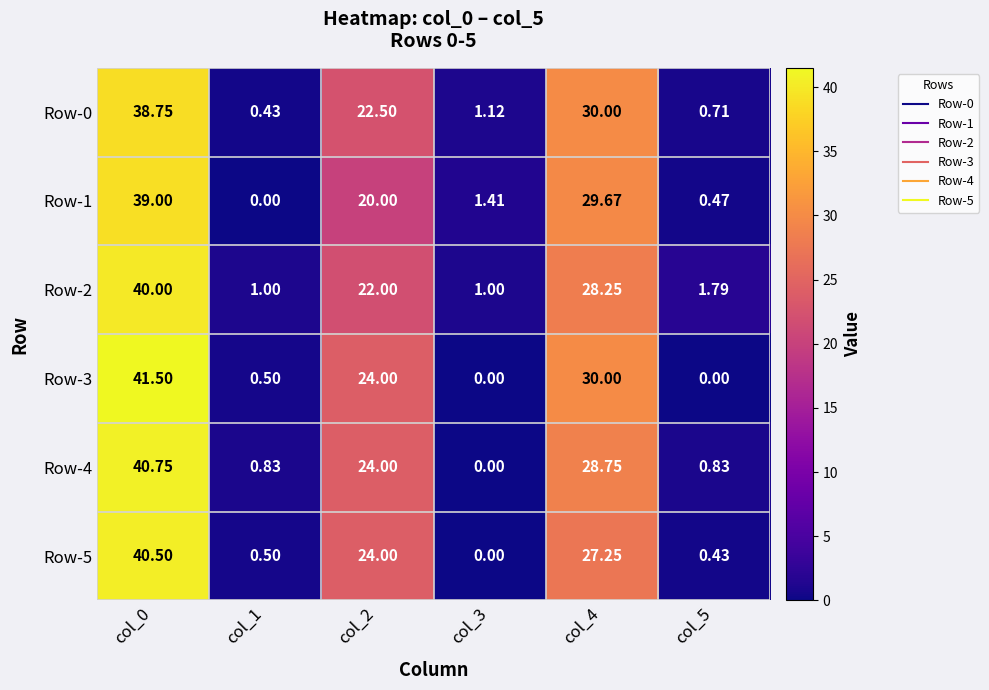

Count the number of data series in this chart.

6